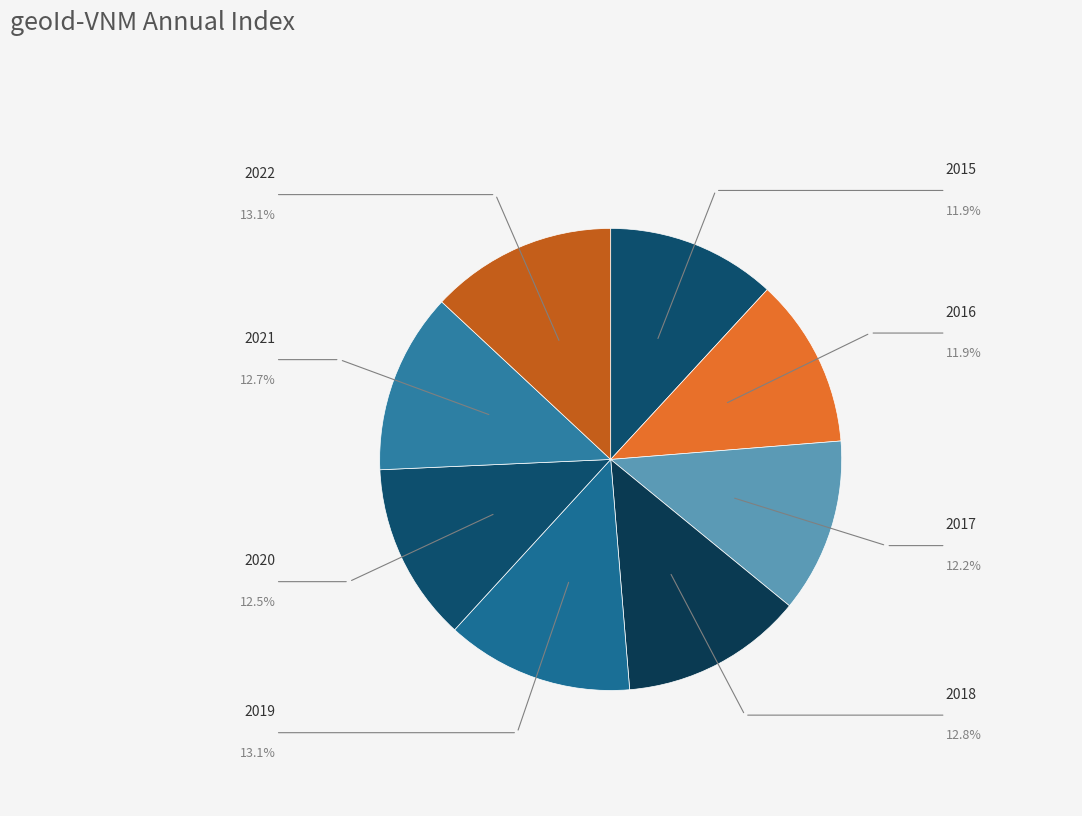

What is the ratio of the value at 2021 to the value at 2017?

1.0